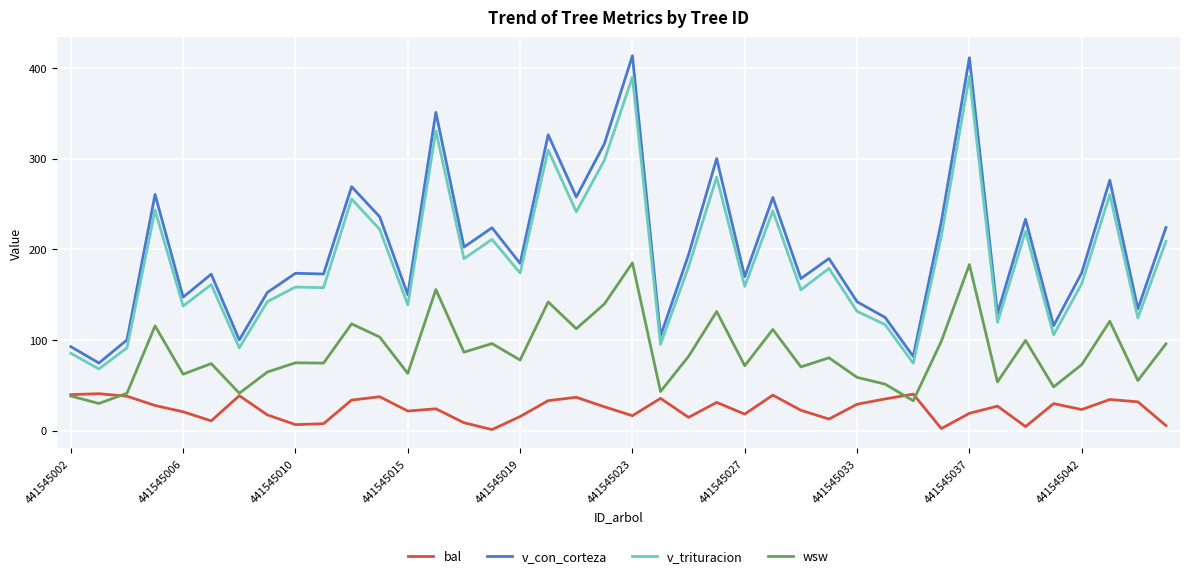

List the series in order of their peak value, highest first.

v_con_corteza, v_trituracion, wsw, bal